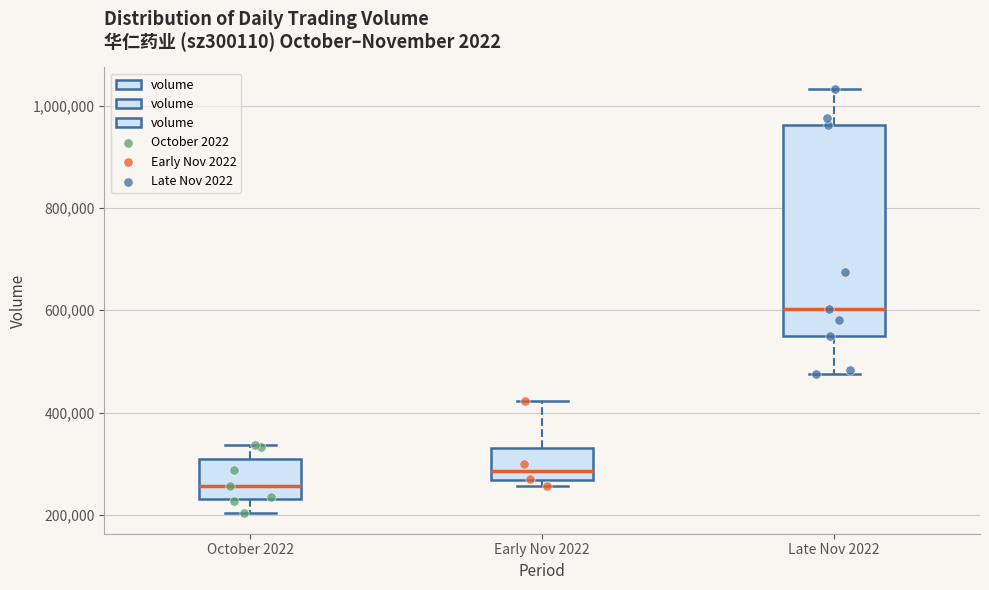

Reading left to right, transcribe this box plot: for each box, give where its median line is, the range the box spans, and where its two whiskers end, as read against the y-axis. The values are not printed on the chart, so give them approximately, as read against the axis.

October 2022: median 260000, box 240000 to 320000, whiskers 200000 to 340000
Early Nov 2022: median 280000, box 260000 to 340000, whiskers 260000 (just below the box's lower edge) to 420000
Late Nov 2022: median 600000, box 540000 to 960000, whiskers 480000 to 1040000